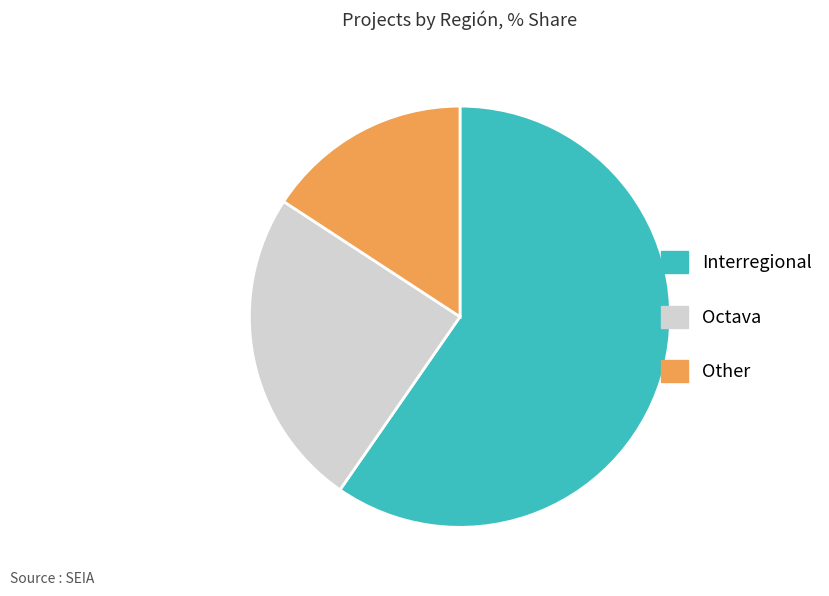

Is there a majority slice in this chart?

Yes